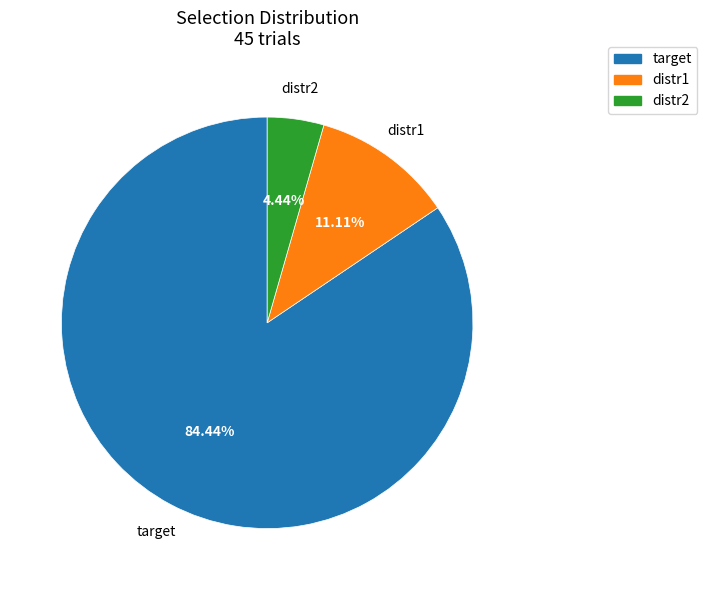

How many slices are in this pie chart?

3